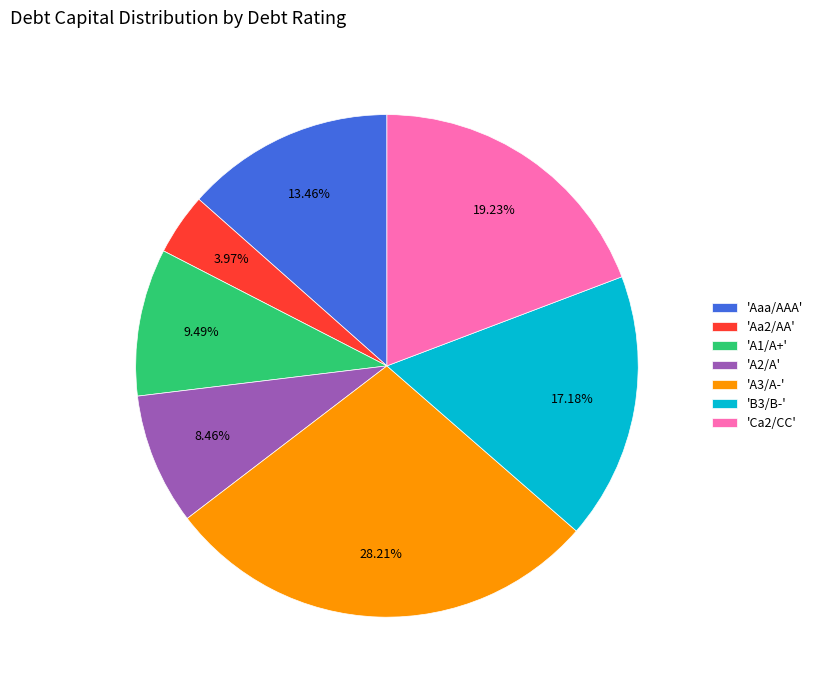

Rank the categories by value from lowest to highest.

'Aa2/AA', 'A2/A', 'A1/A+', 'Aaa/AAA', 'B3/B-', 'Ca2/CC', 'A3/A-'